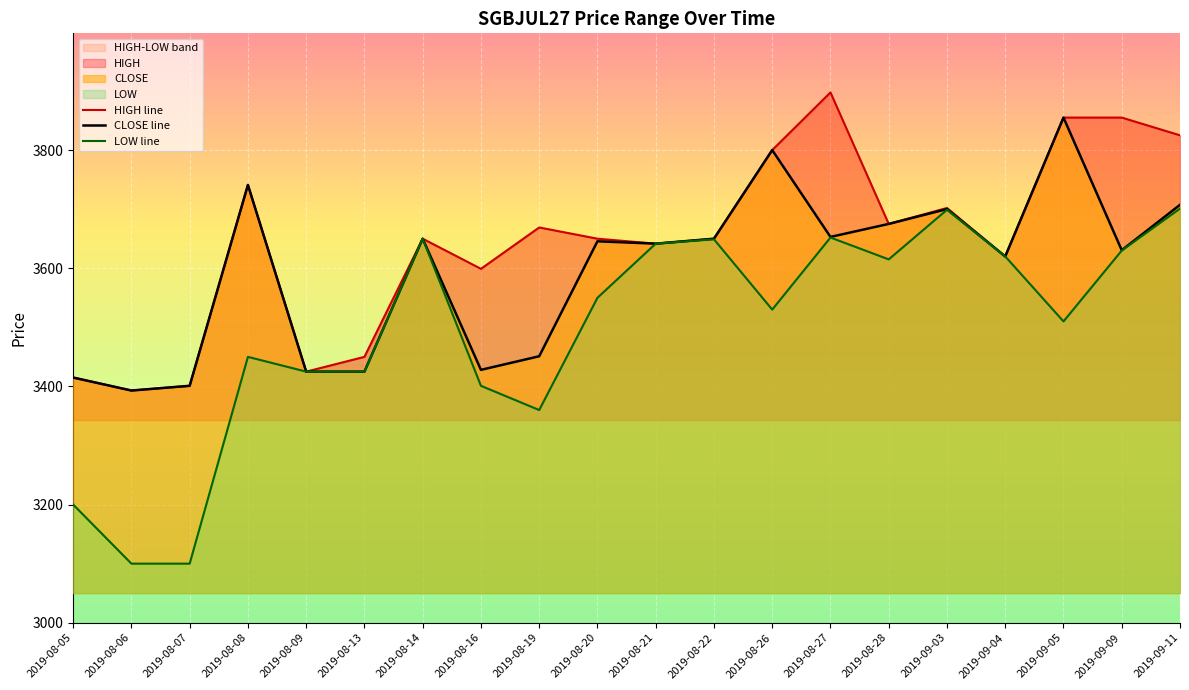

True or false: CLOSE line has a value of 3675.0 at 2019-08-28.

True